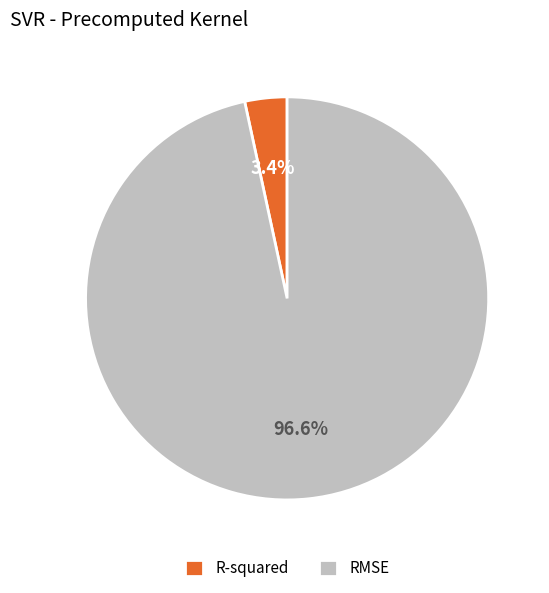

Does any single category account for the majority?

Yes